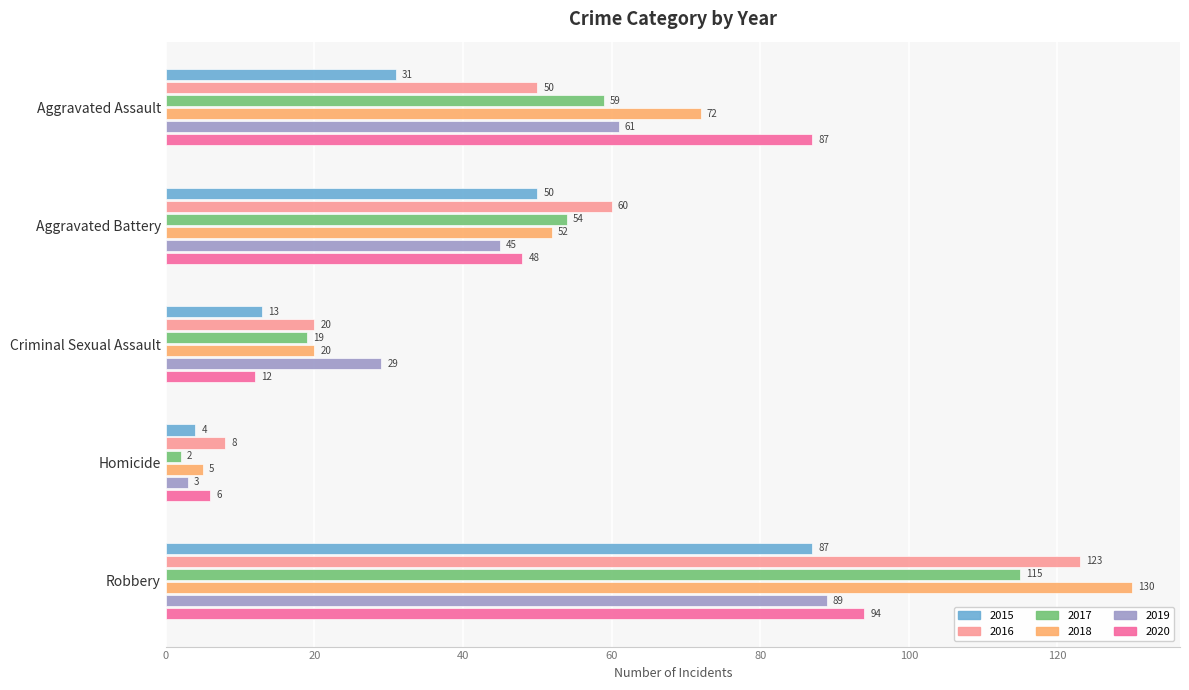

Rank the categories by 2018 value from lowest to highest.

Homicide, Criminal Sexual Assault, Aggravated Battery, Aggravated Assault, Robbery